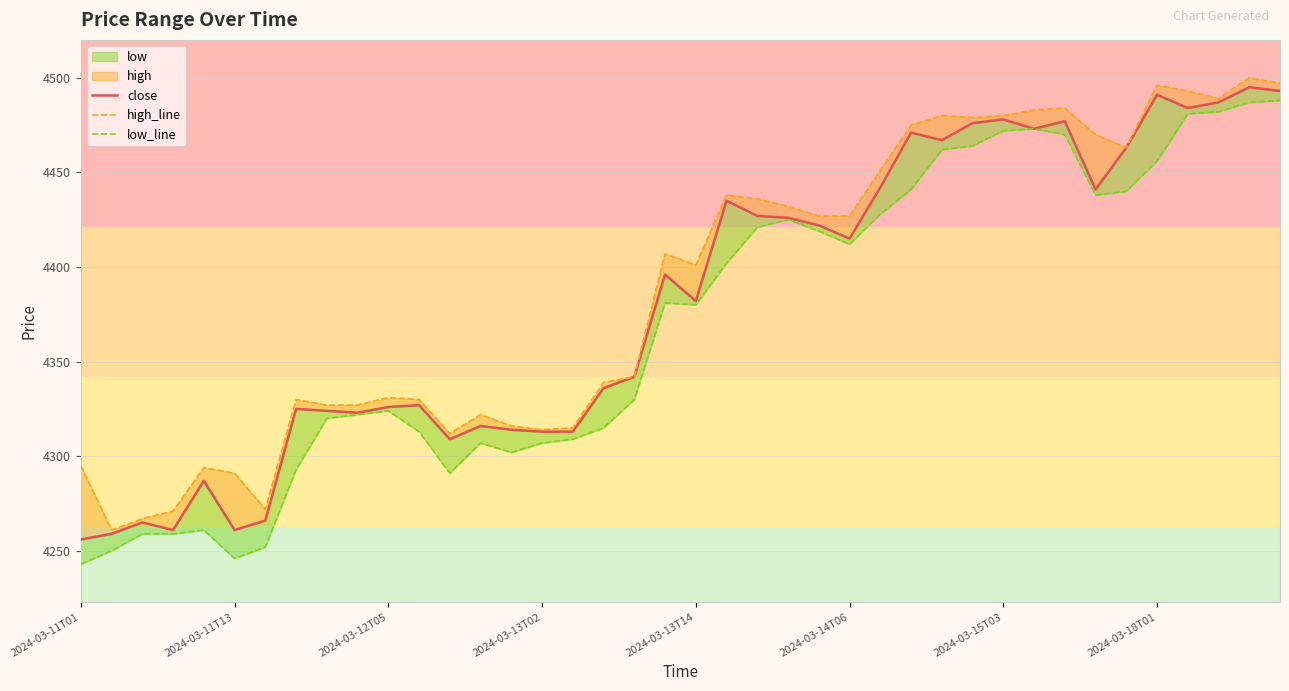

True or false: close and low_line cross at least once.

False